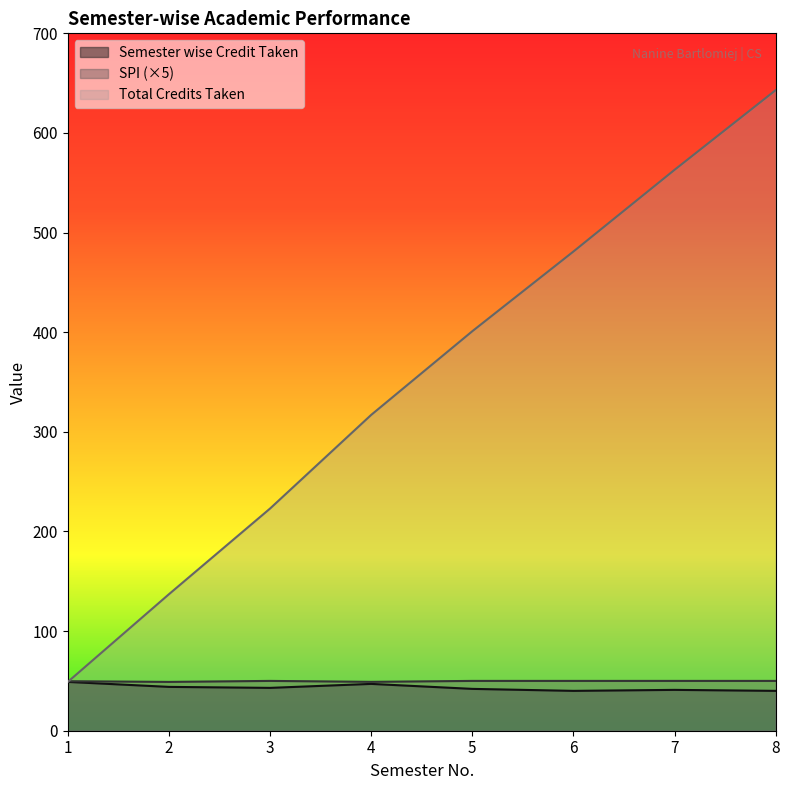

List the labels in order of Semester wise Credit Taken value, largest first.

1, 4, 2, 3, 5, 7, 6, 8